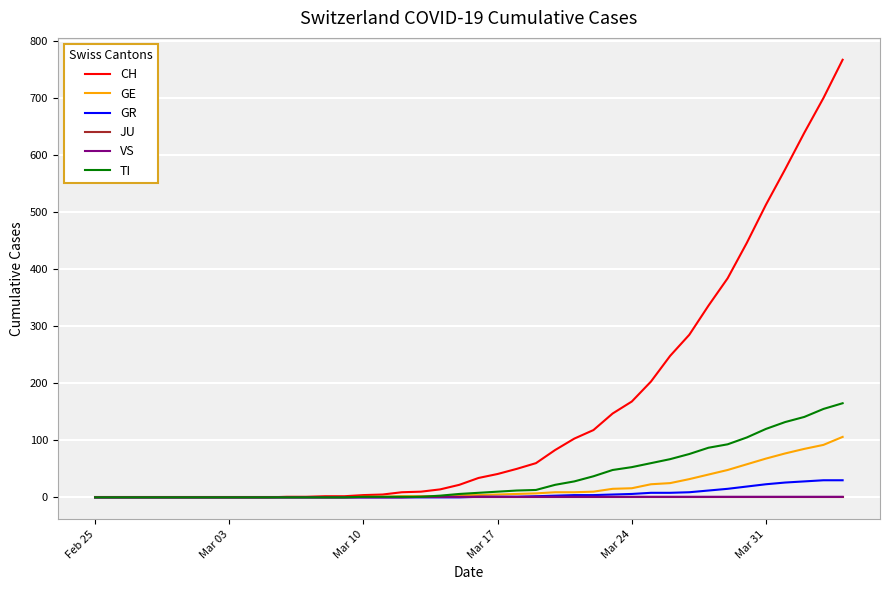

Which series has the widest spread of values?

CH